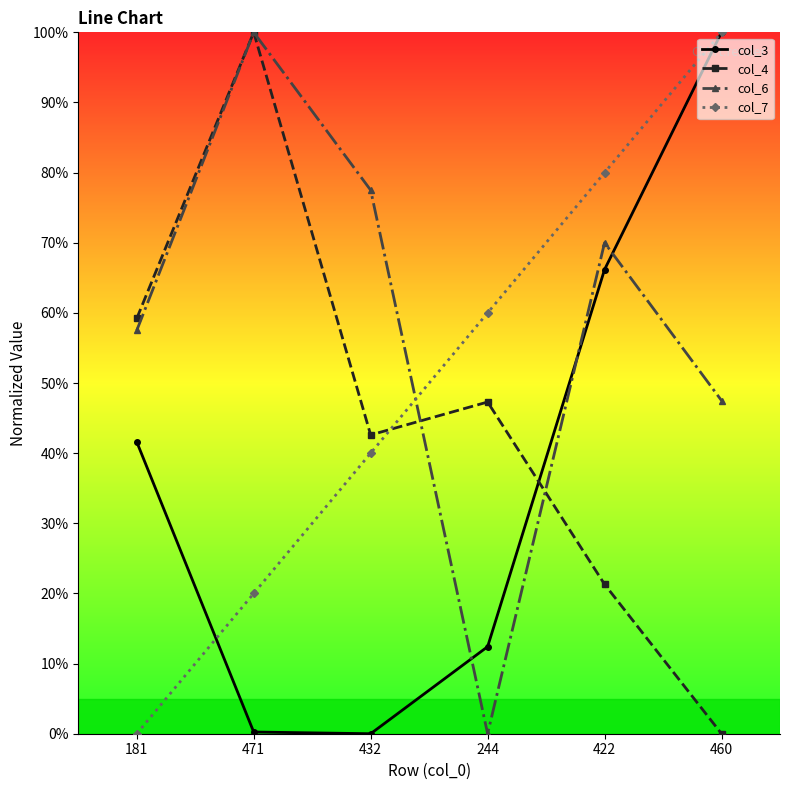

Is it true that col_7 equals 80.0 at 422?

True